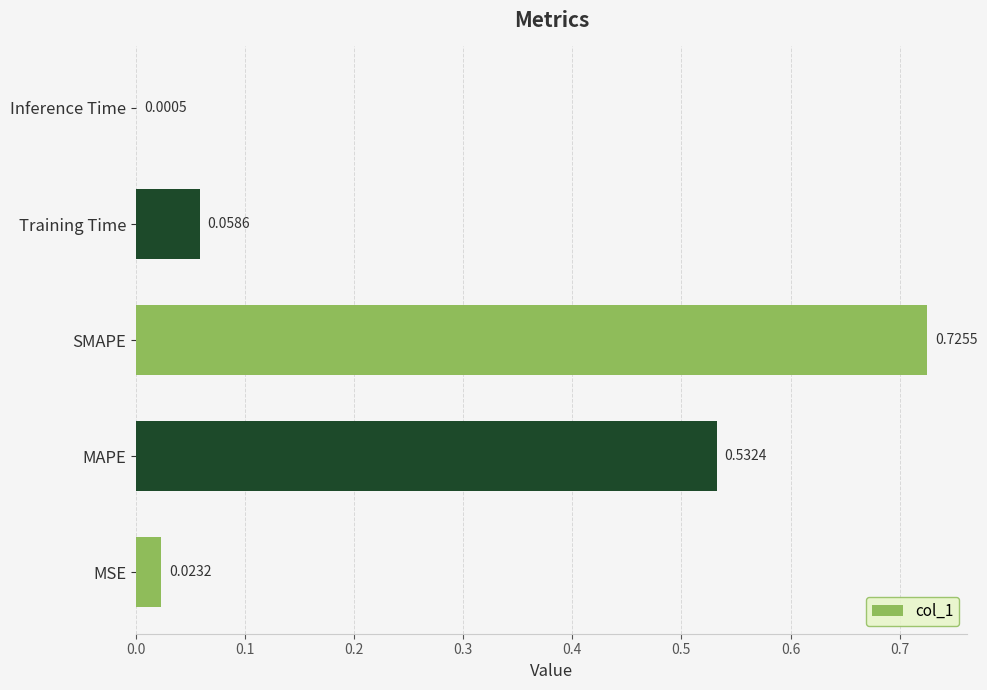

Which label corresponds to the largest value in the chart?

SMAPE